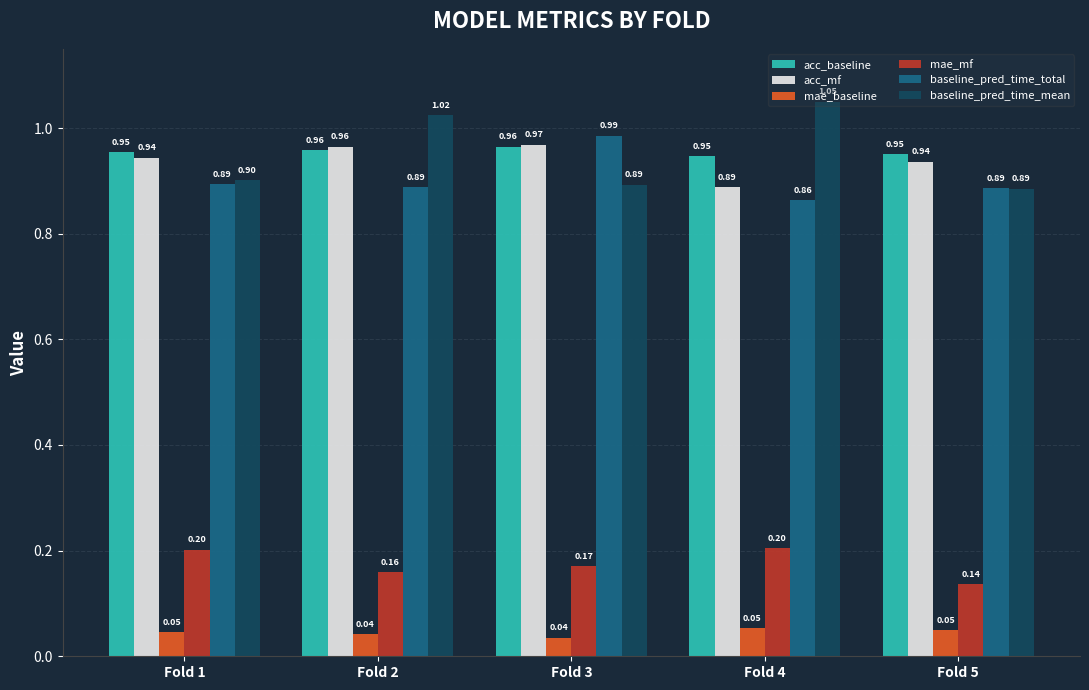

What is the average value of the mae_mf series?

0.2